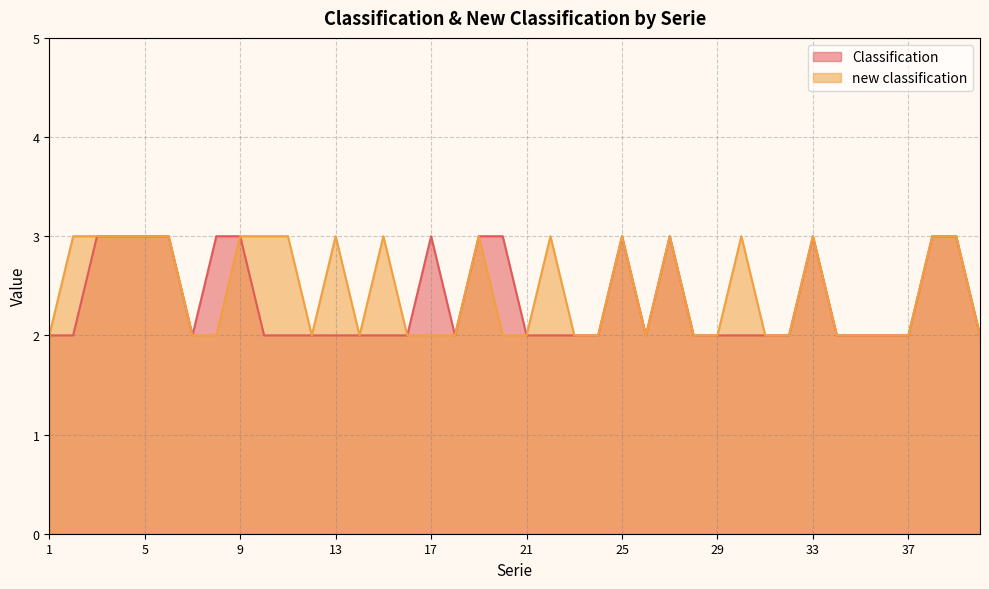

In new classification, how many points are higher than both neighbors (excluding endpoints)?

8